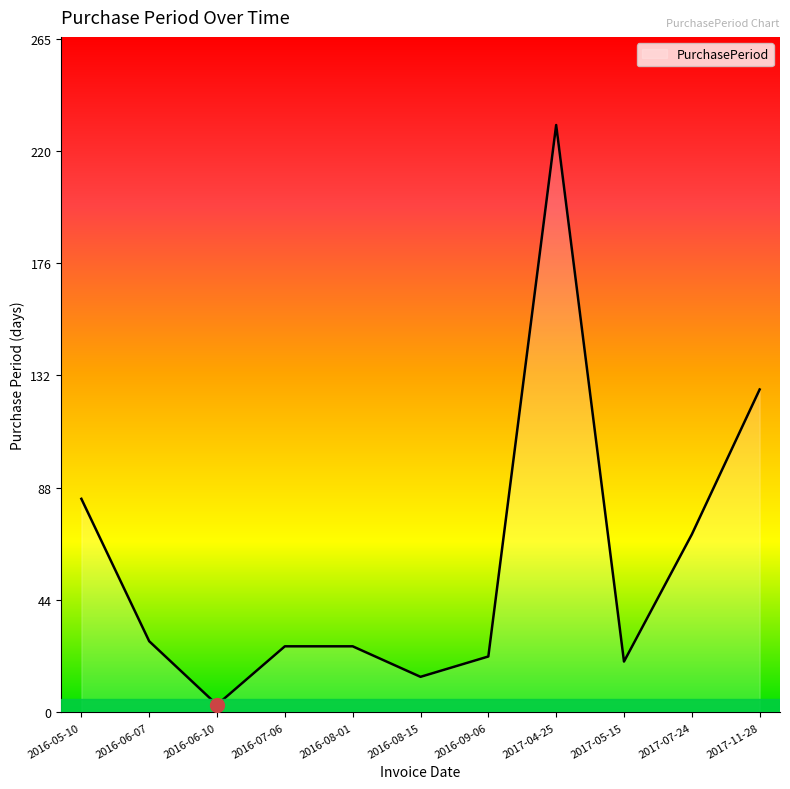

What position from the left is 2017-05-15?

9